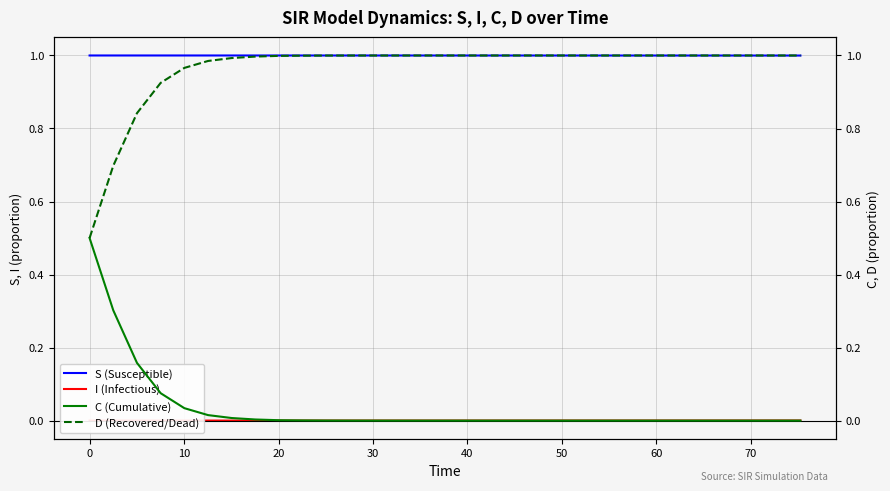

What is the highest value of the S (Susceptible) series?

1.0